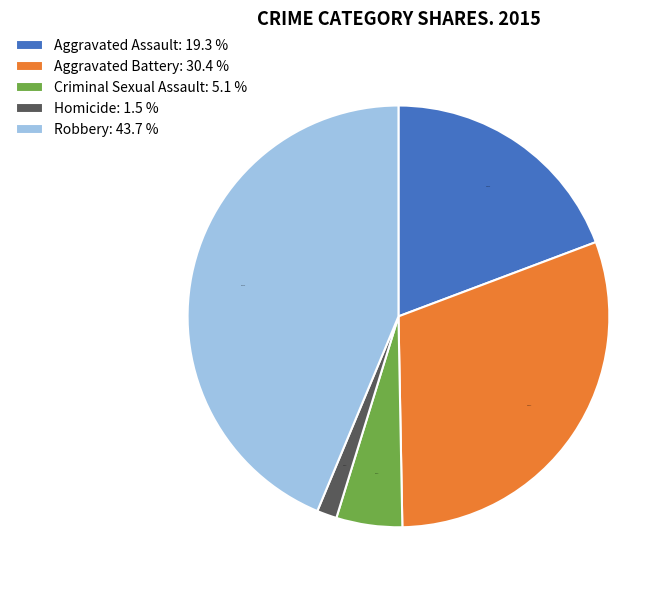

Which has a higher value, Aggravated Battery or Criminal Sexual Assault?

Aggravated Battery